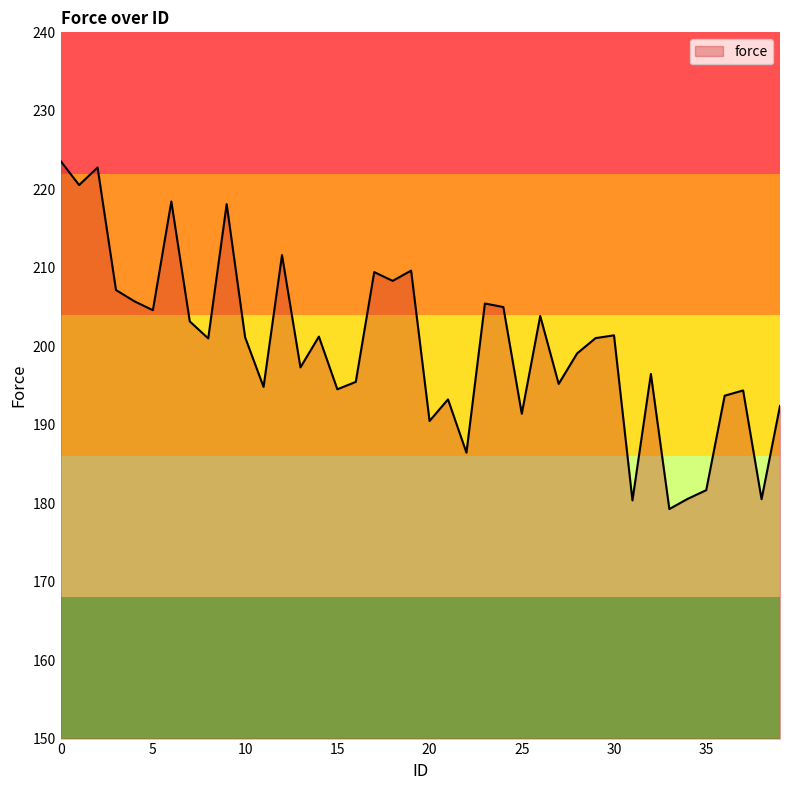

What is the difference between the maximum and minimum values?

44.3